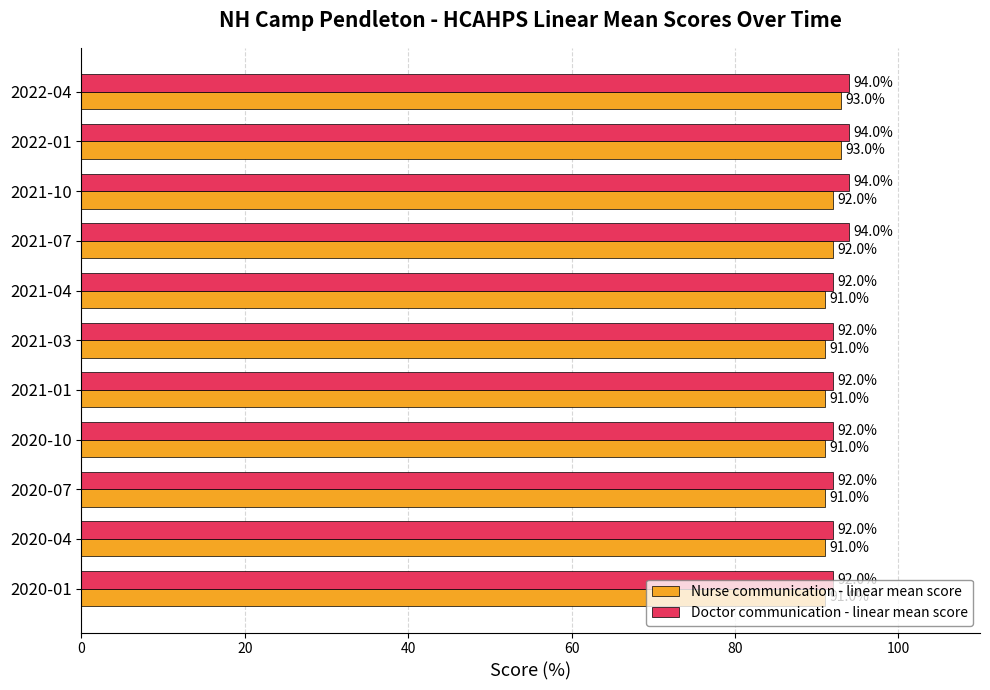

How many data points does each series have?

11